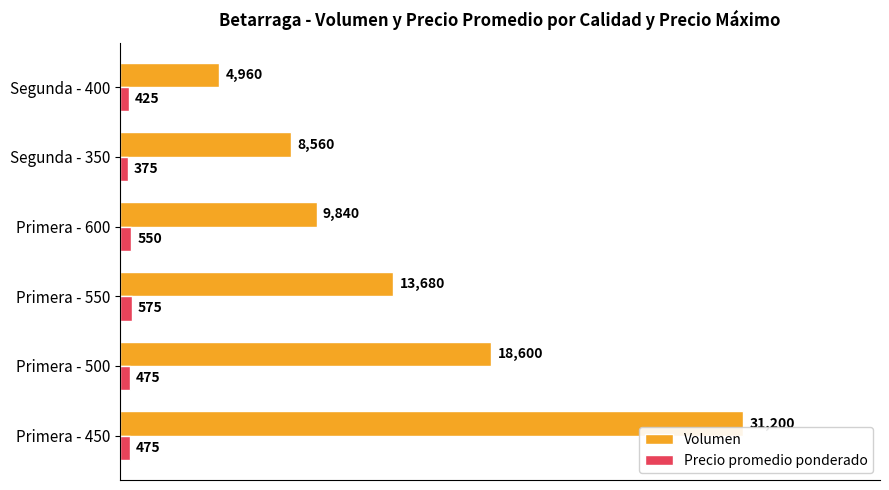

Which series has the widest spread of values?

Volumen